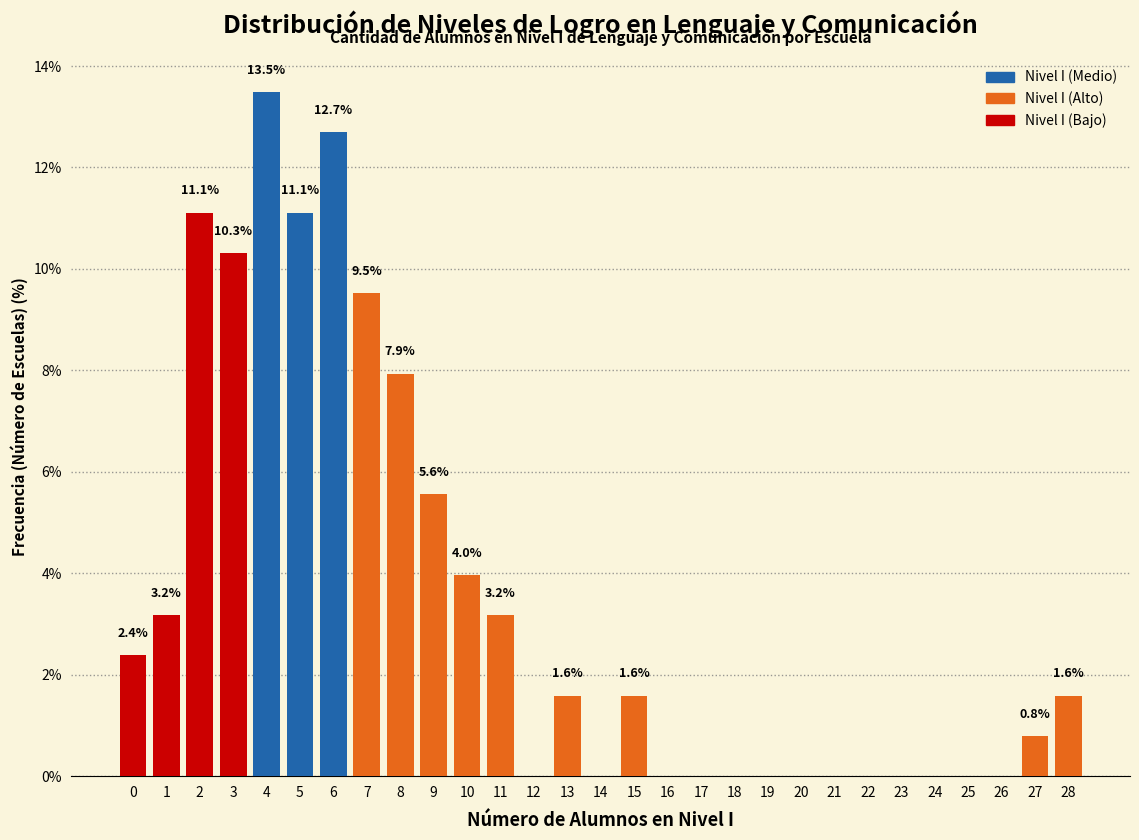

Reading left to right, list all the values displayed in this chart.

0=2.4	1=3.2	2=11.1	3=10.3	4=13.5	5=11.1	6=12.7	7=9.5	8=7.9	9=5.6	10=4.0	11=3.2	12=0.0	13=1.6	14=0.0	15=1.6	16=0.0	17=0.0	18=0.0	19=0.0	20=0.0	21=0.0	22=0.0	23=0.0	24=0.0	25=0.0	26=0.0	27=0.8	28=1.6